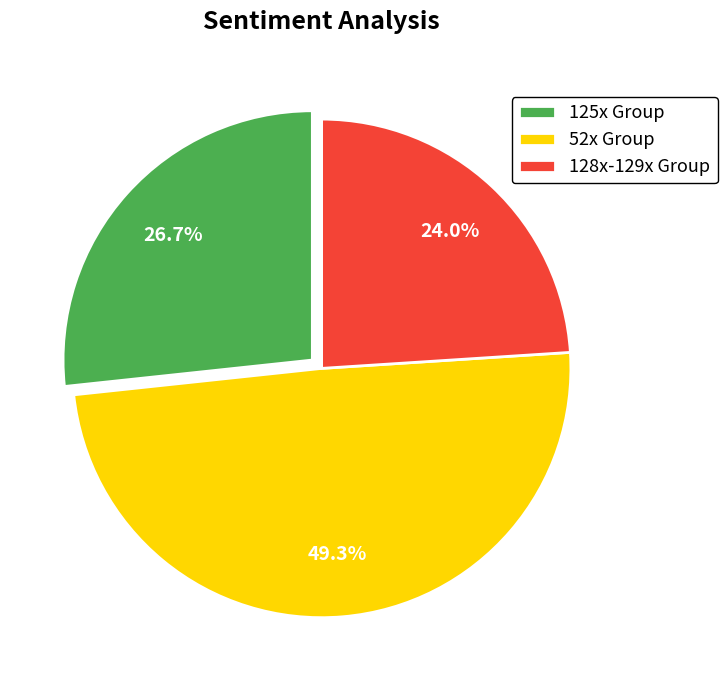

Count the number of slices in the pie.

3